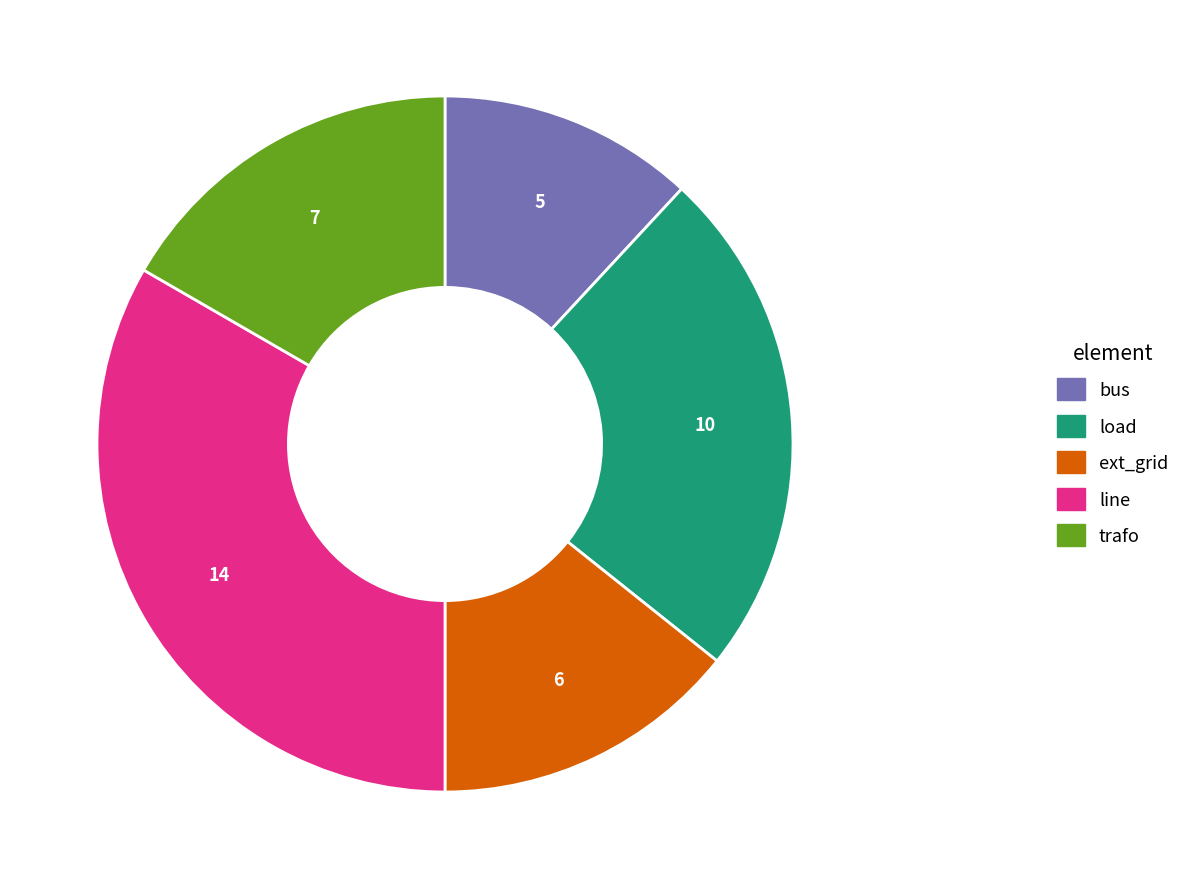

Between ext_grid and line, which is larger?

line